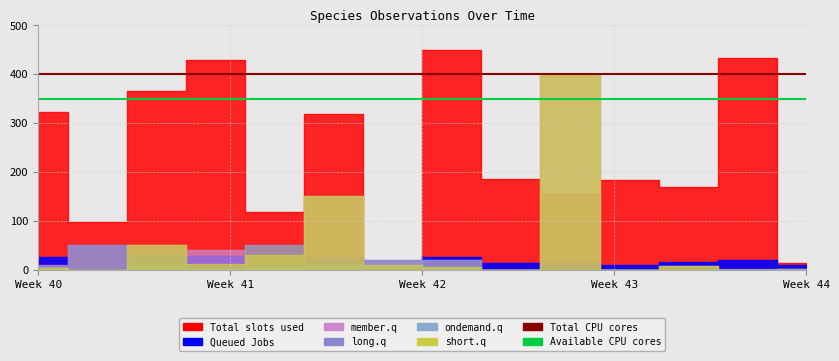

What value does the Available CPU cores series have at Week 41?

350